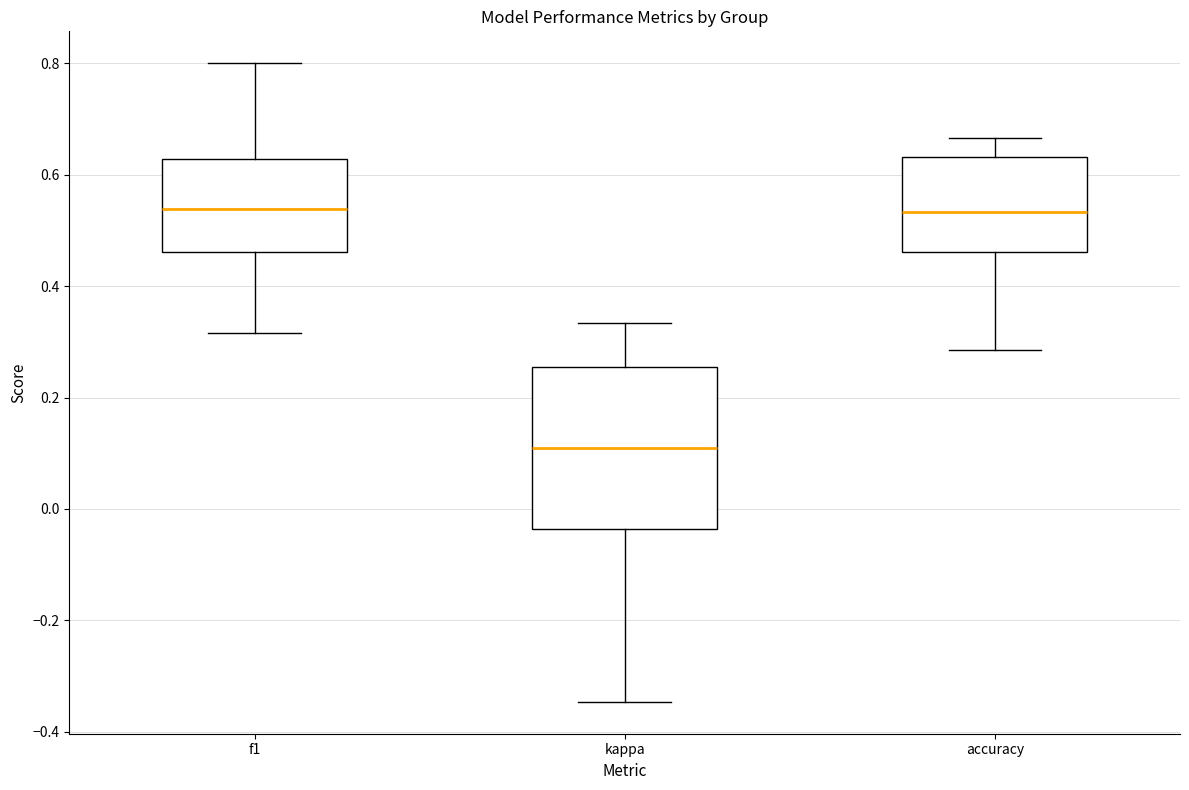

Where does the lower whisker of the box for f1 end on the y-axis? The values are not printed on the chart, so give them approximately, as read against the axis.

0.32